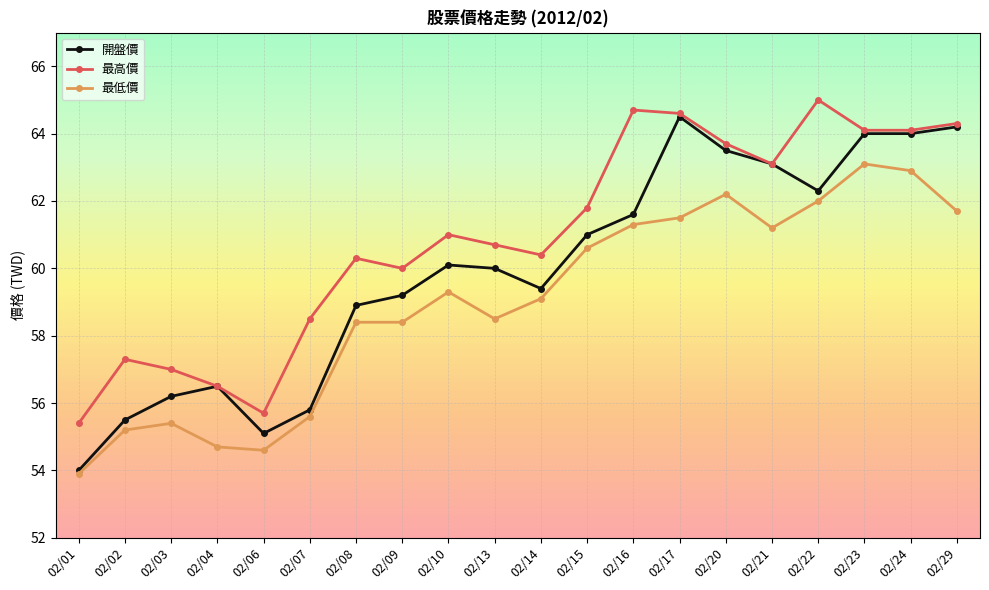

At which label is 最高價 closest to 60?

02/09